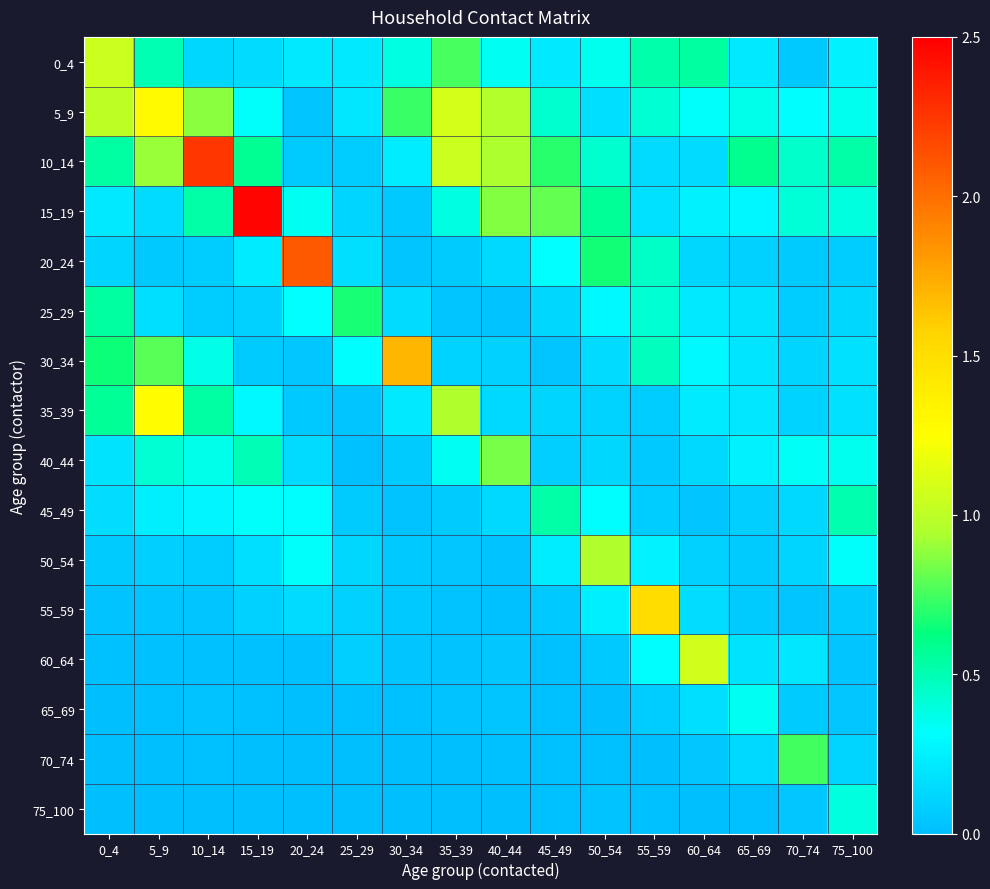

List the series in order of their peak value, lowest first.

65_69, 75_100, 45_49, 25_29, 70_74, 40_44, 50_54, 0_4, 60_64, 35_39, 5_9, 55_59, 30_34, 20_24, 10_14, 15_19